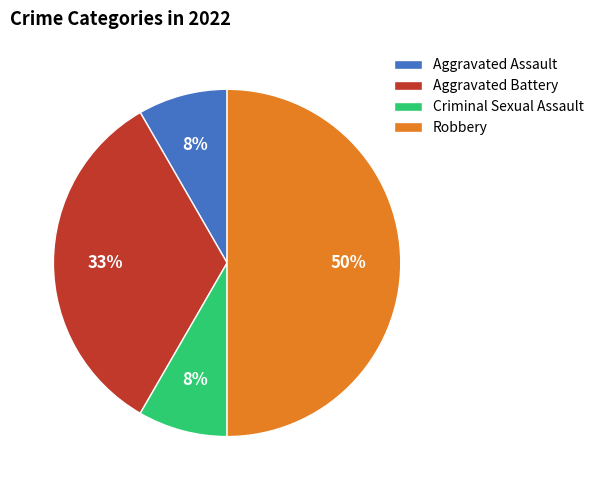

Is the sum of Criminal Sexual Assault and Aggravated Assault greater than half?

No